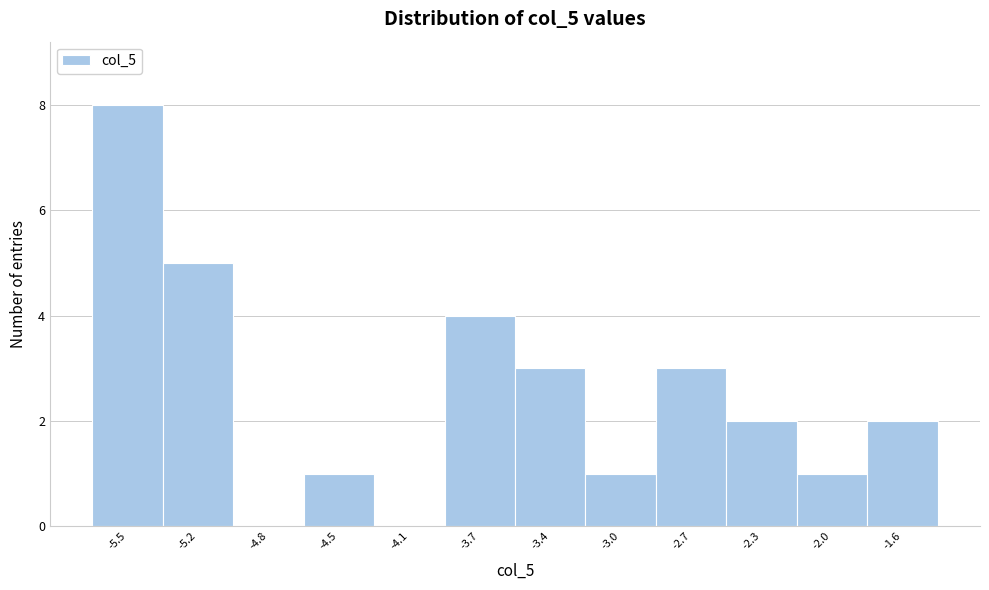

Reading left to right, extract all data points from this chart.

-5.5=8	-5.2=5	-4.8=0	-4.5=1	-4.1=0	-3.7=4	-3.4=3	-3.0=1	-2.7=3	-2.3=2	-2.0=1	-1.6=2